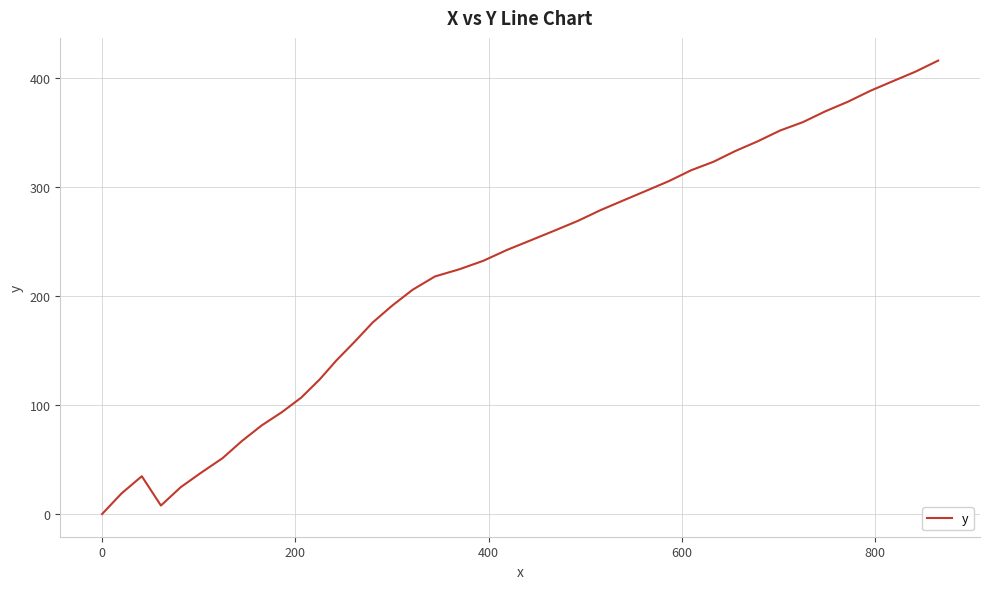

What is the greatest value displayed?

416.1